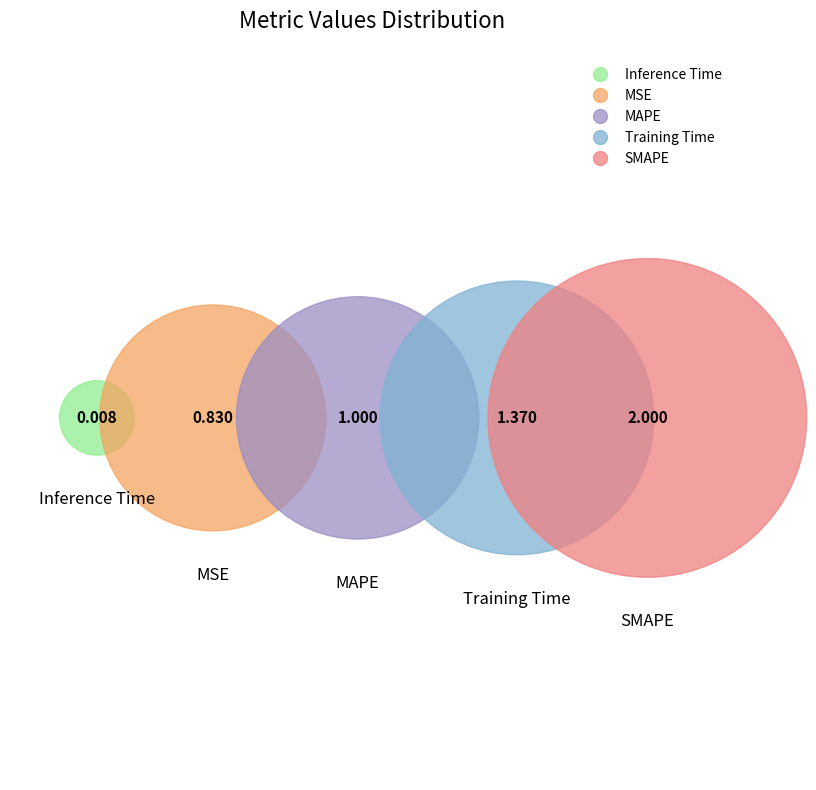

What is the total percentage of Inference Time and MSE?

16.1%